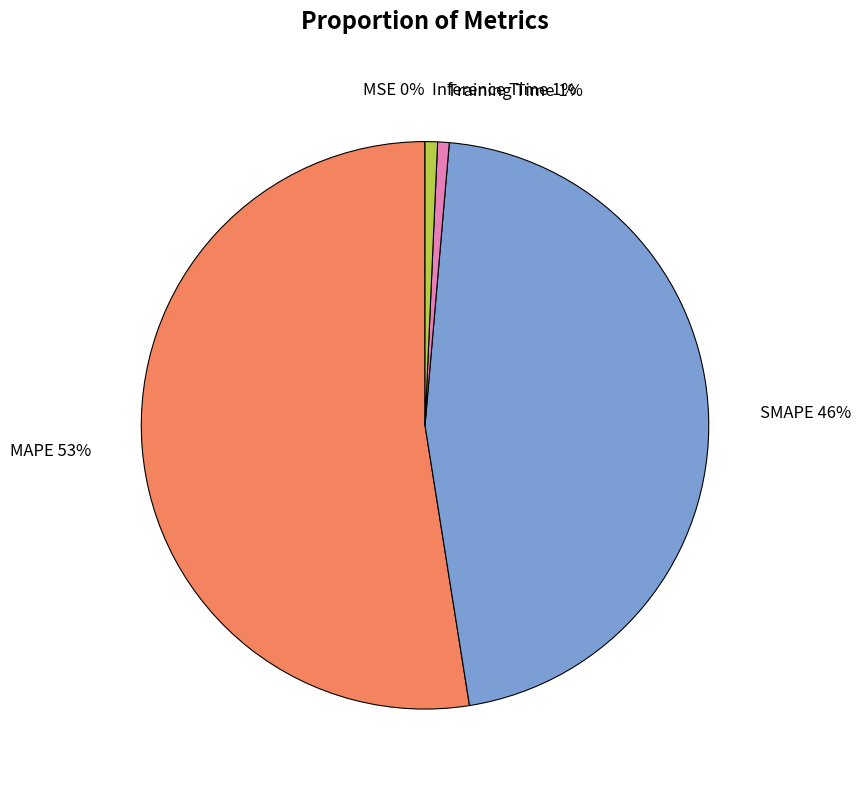

To the nearest percent, what percentage of the pie is Training Time 1%?

1%